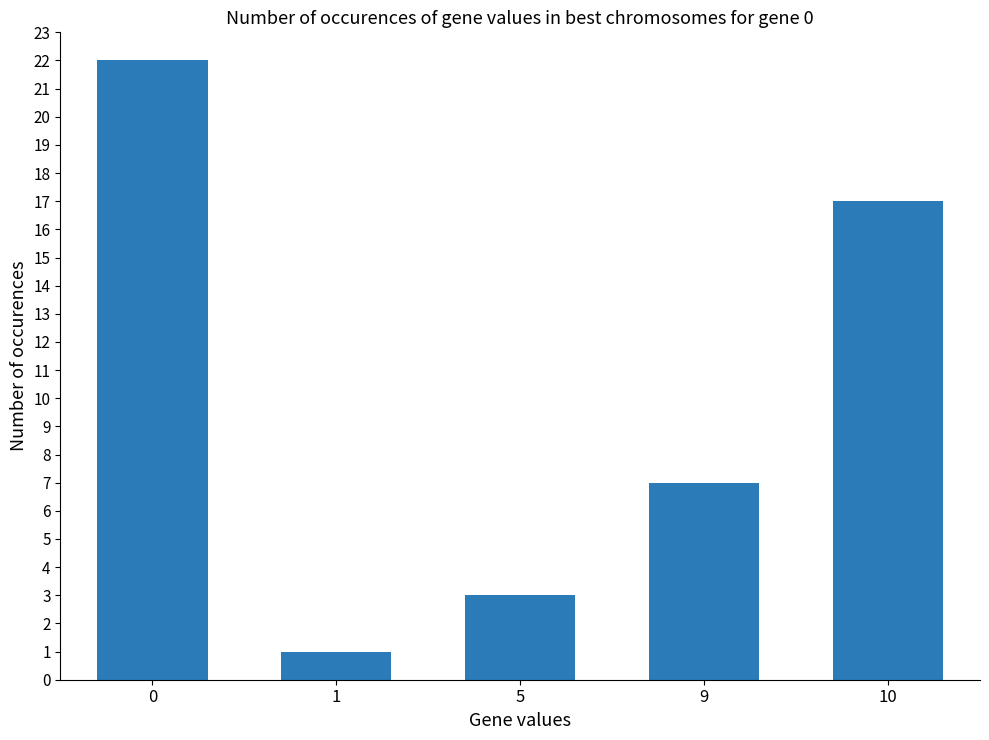

The value at 0 is 31. True or false?

False